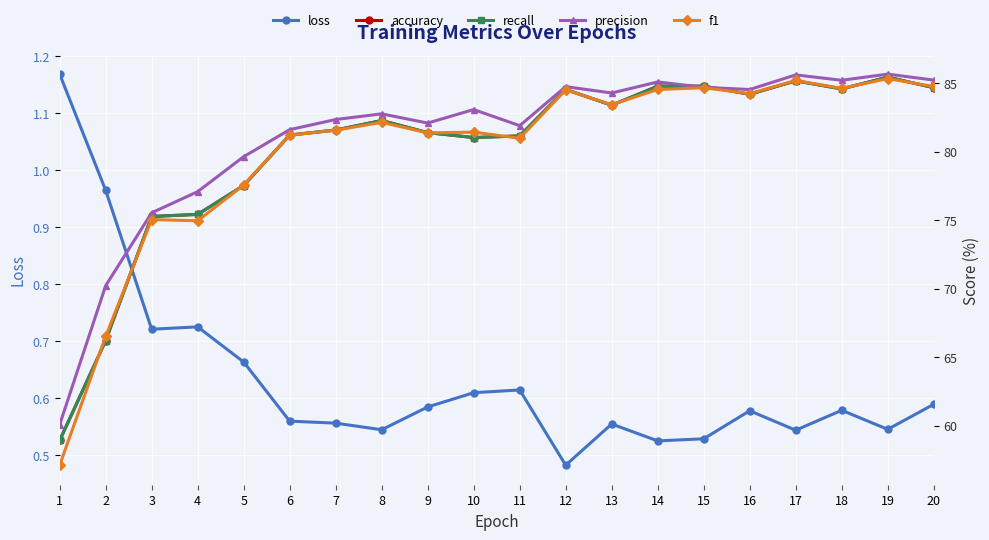

What is the difference between the f1 values at 14 and 10?

3.1